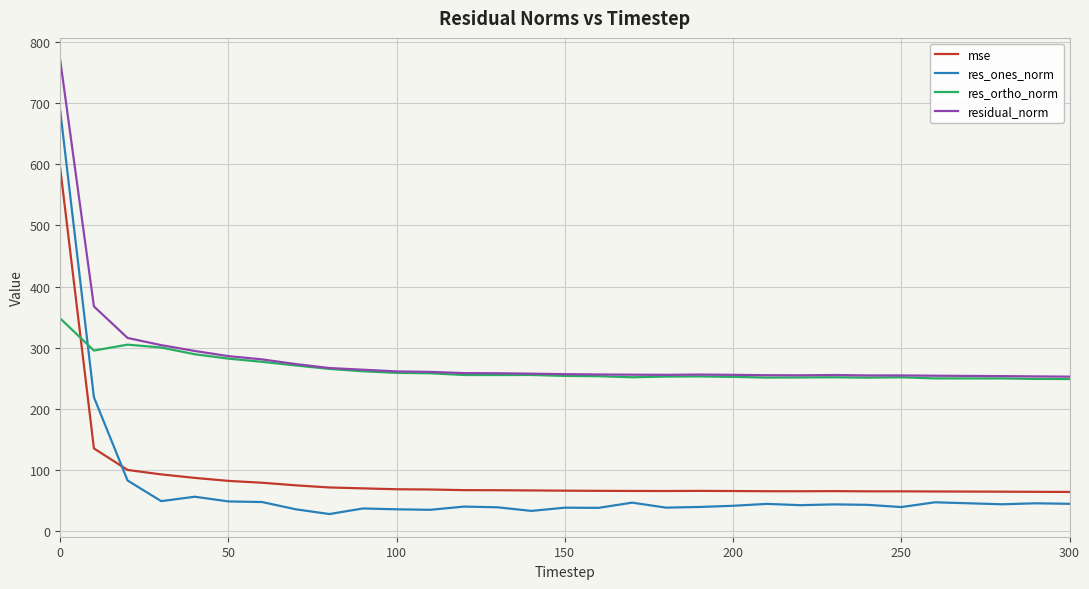

What is the minimum value for residual_norm?

252.5